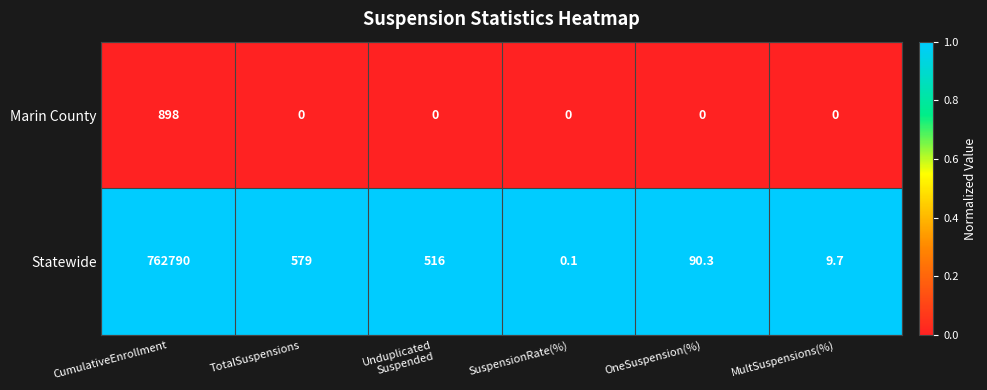

Between CumulativeEnrollment and SuspensionRate(%), which series saw the biggest shift?

Statewide